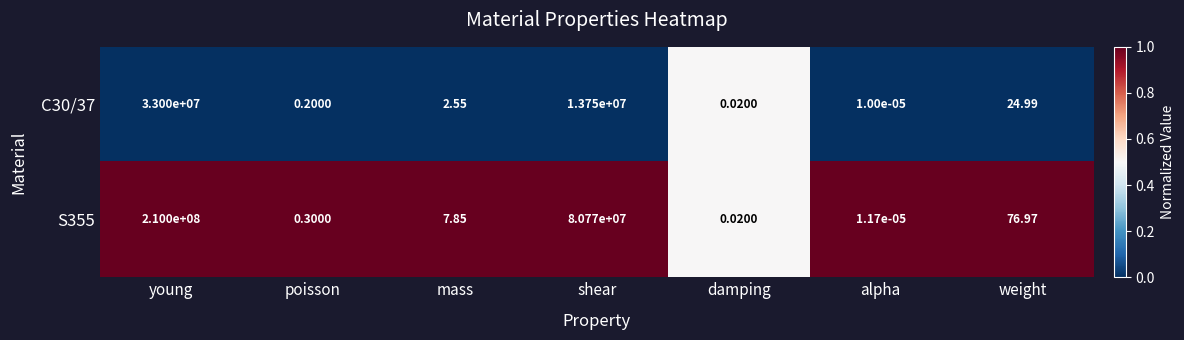

Which category has the highest value in the C30/37 series?

young